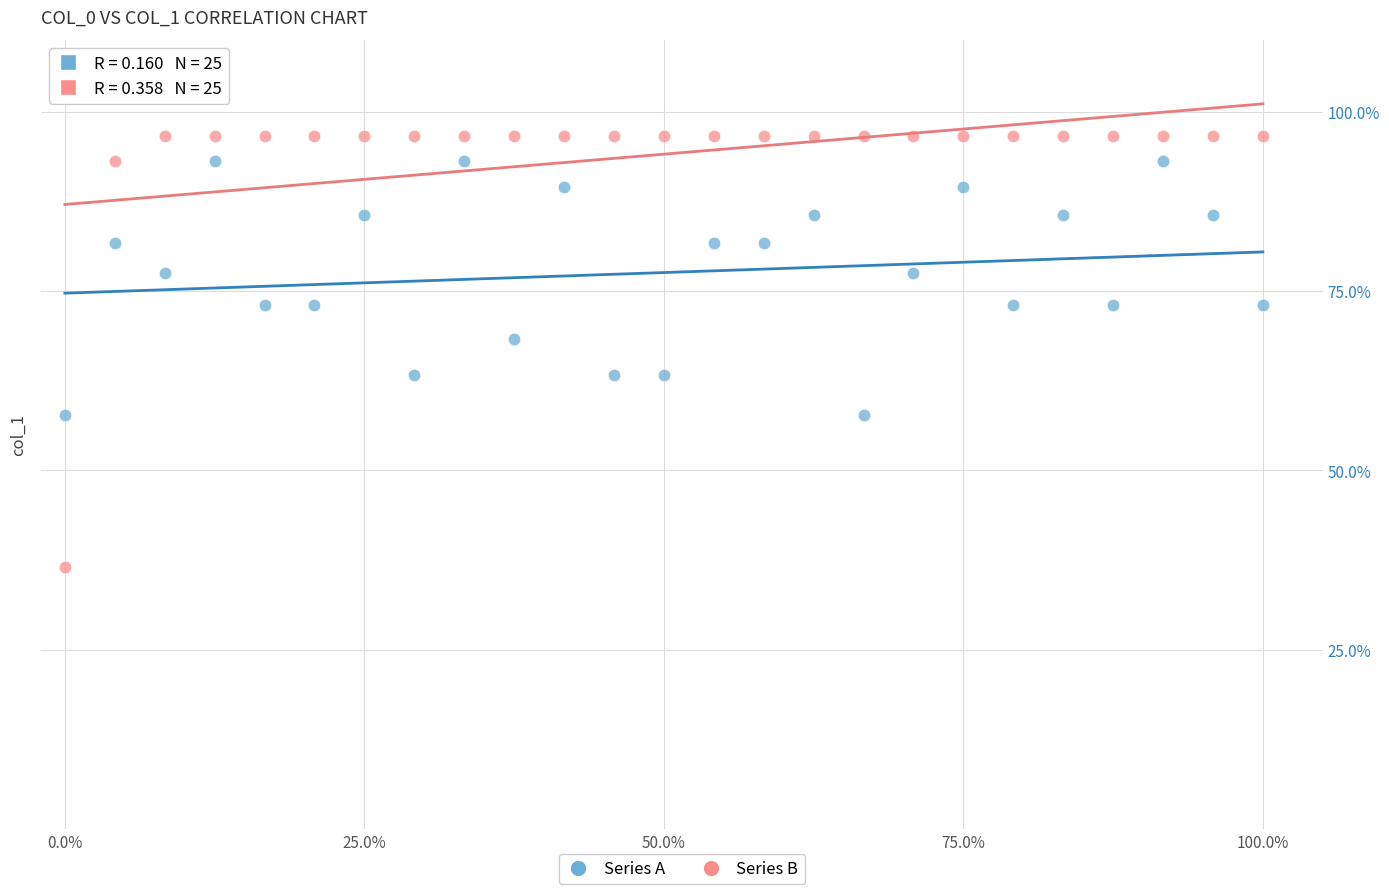

Across all data points, what is the range of X values (max minus min)?

100.0